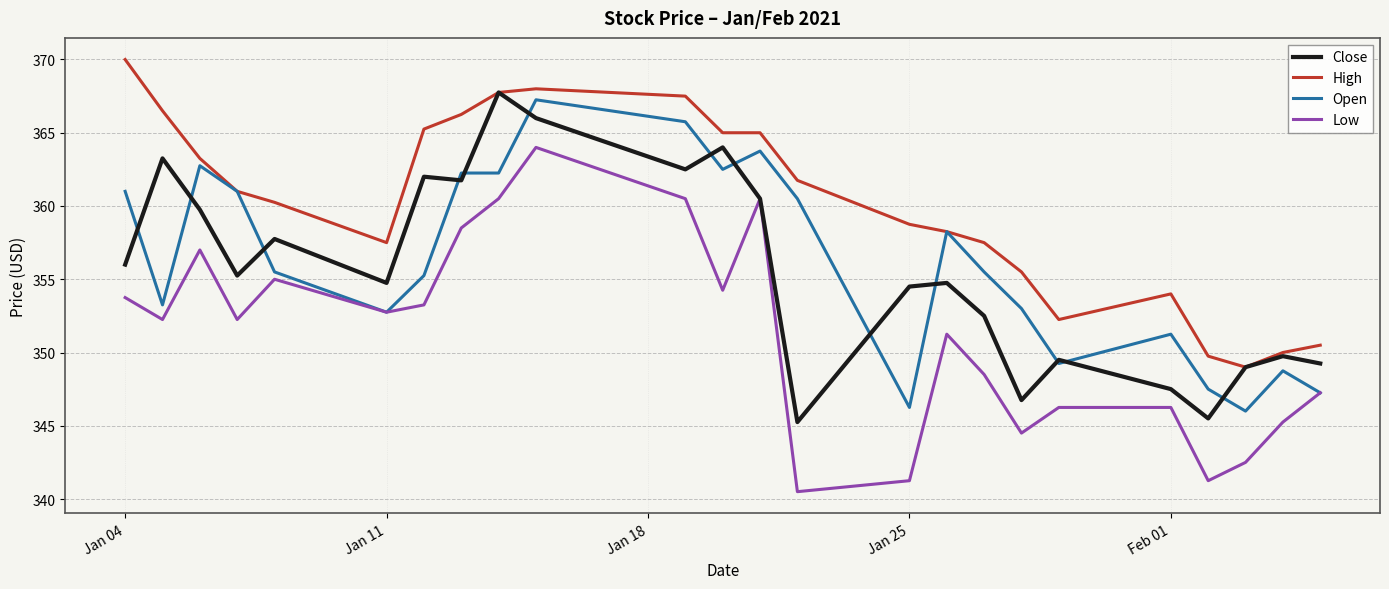

Which series has the largest total across all categories?

High